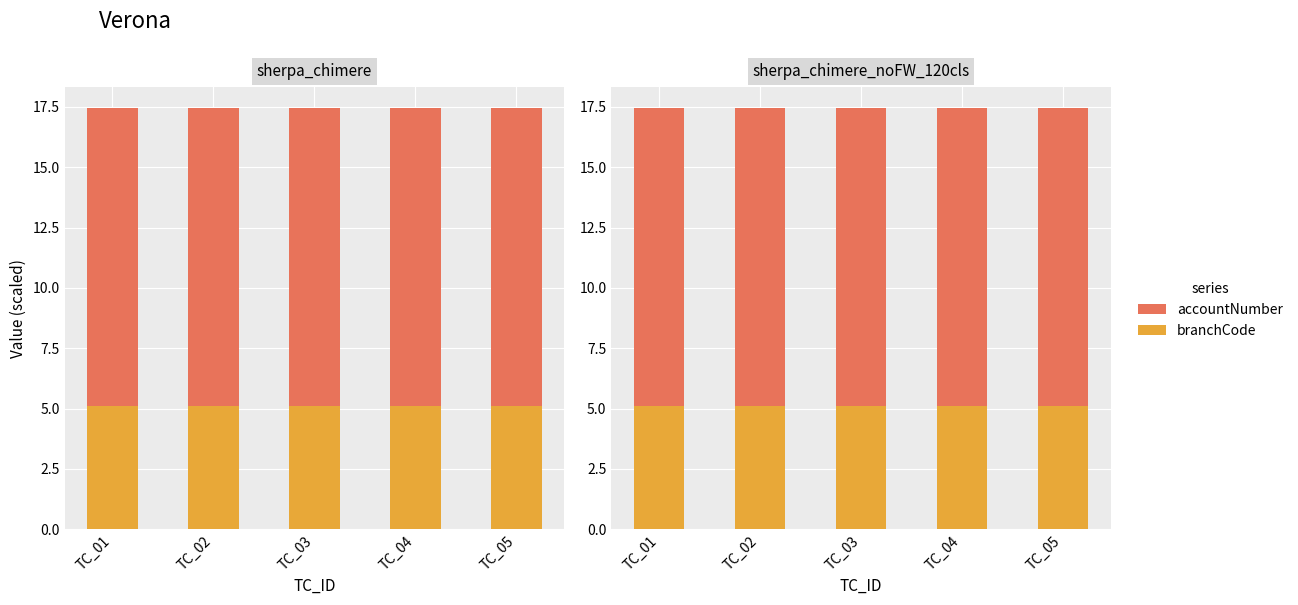

The value of accountNumber at TC_04 is 12.3. True or false?

True